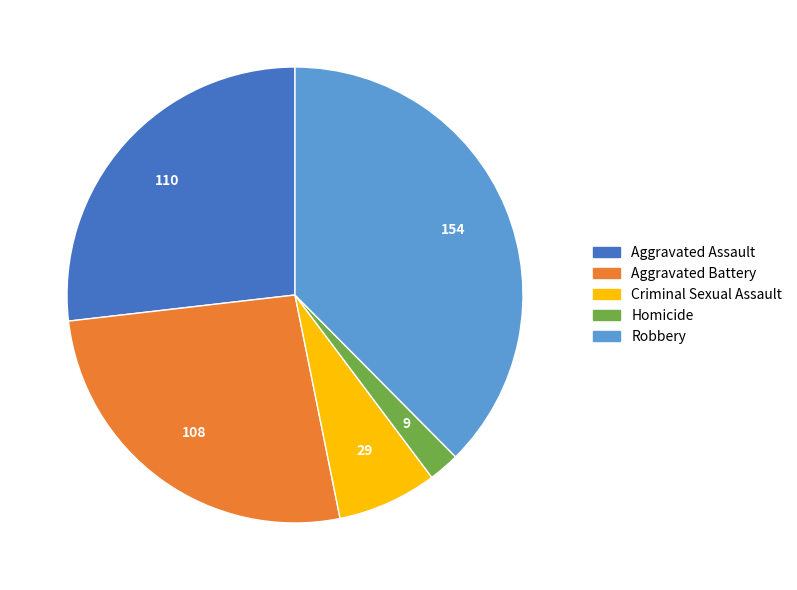

Is the sum of Aggravated Assault and Homicide greater than half?

No